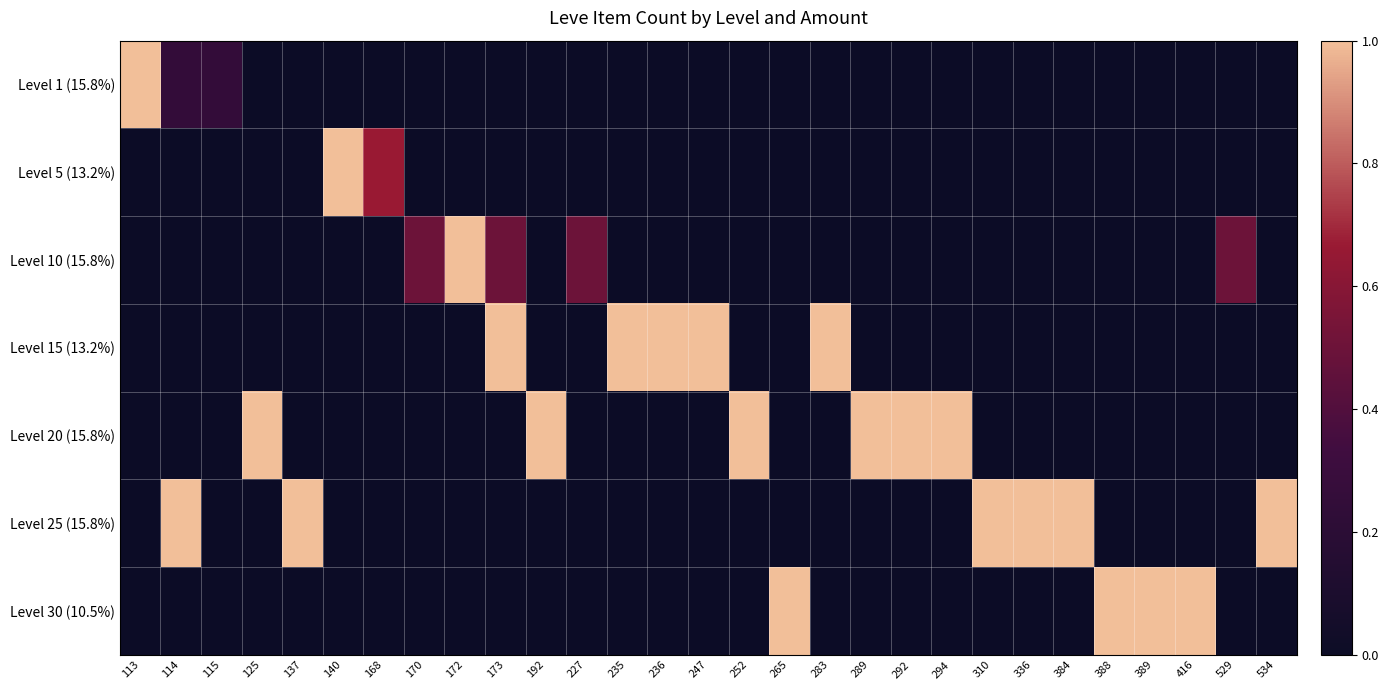

Which has a higher value, 236 or 137?

236